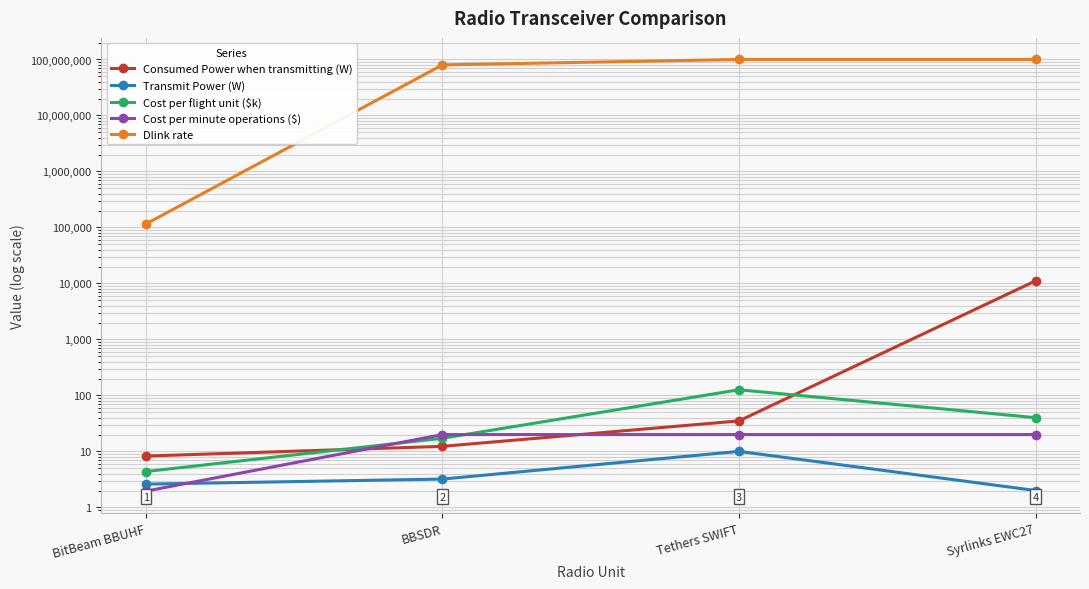

After their last crossing, which series has the higher values: Cost per minute operations ($) or Consumed Power when transmitting (W)?

Consumed Power when transmitting (W)